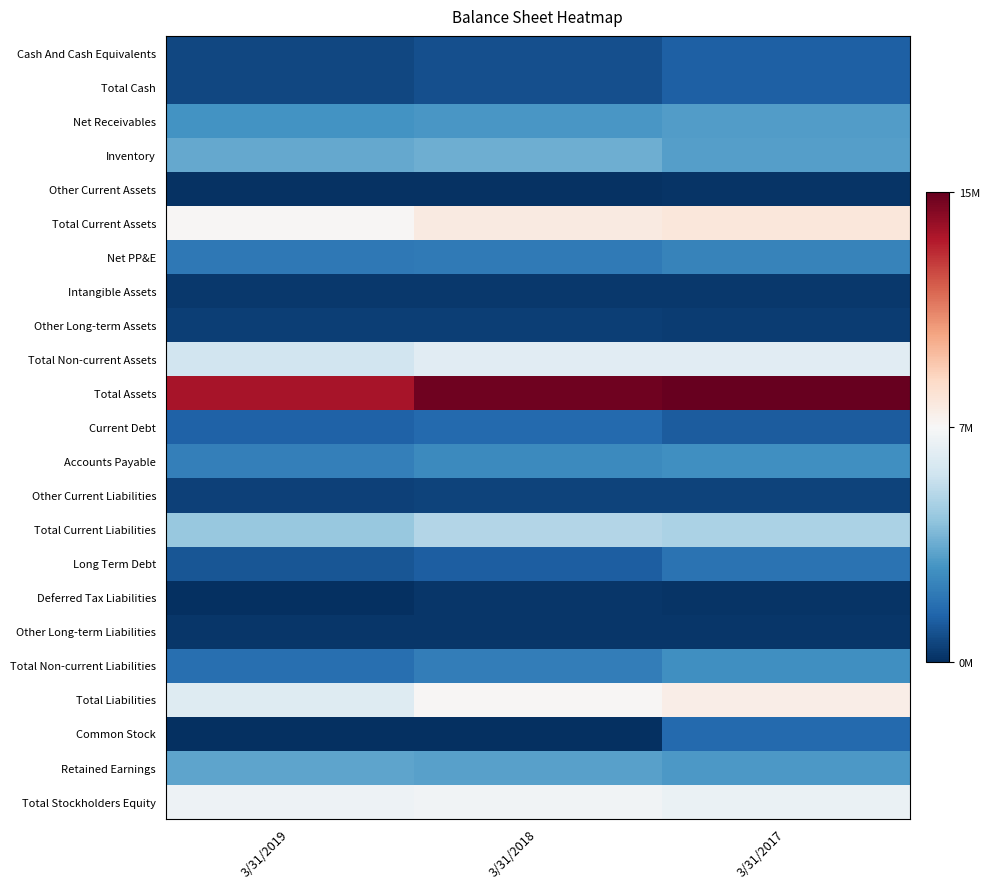

Between 3/31/2018 and 3/31/2017, which series saw the biggest shift?

Common Stock